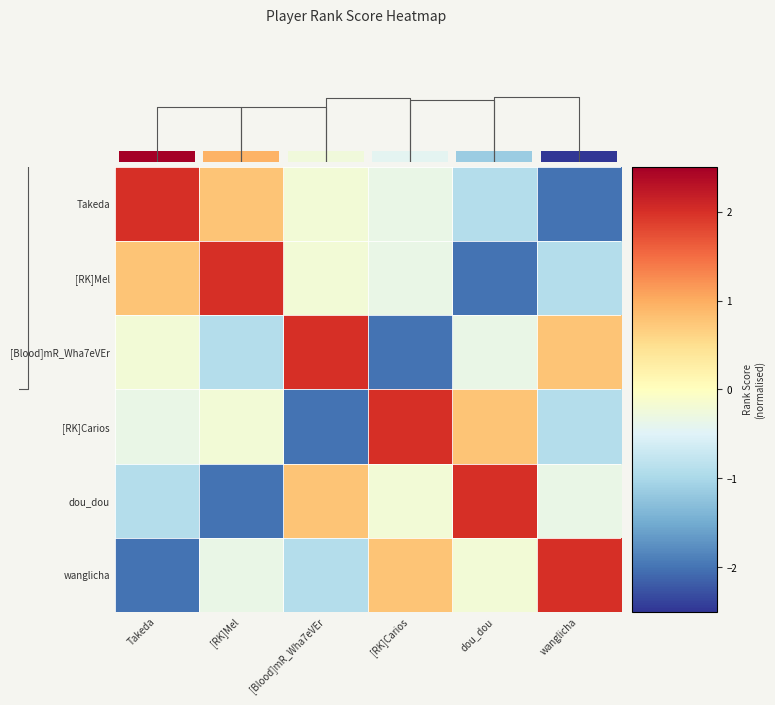

What is the difference between the maximum and minimum values in the row_2 series?

4.0